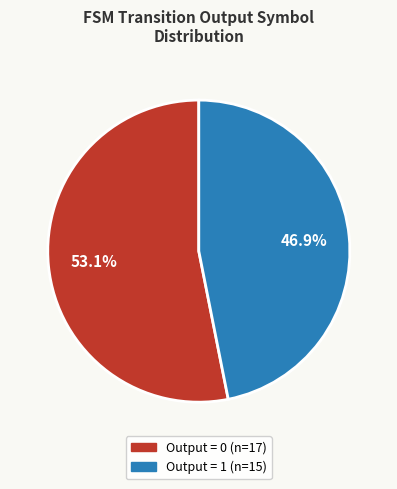

How many slices are in this pie chart?

2